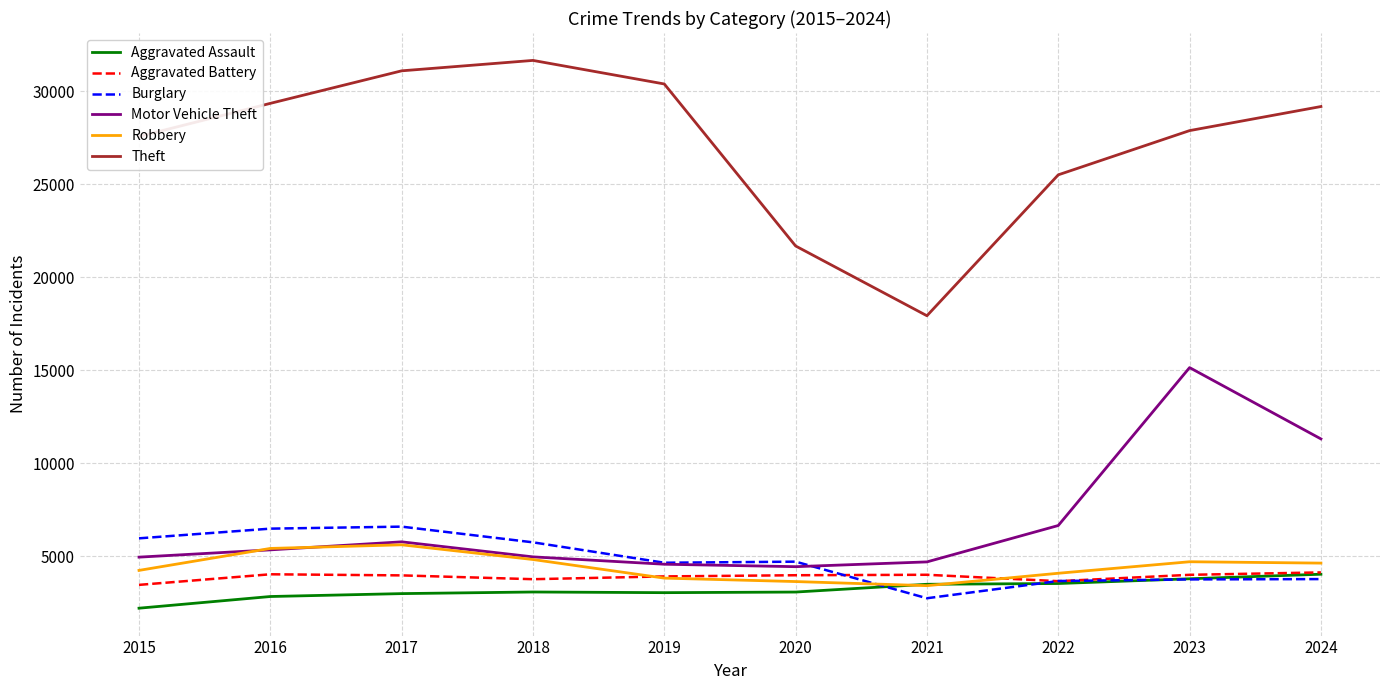

After their last crossing, which series has the higher values: Burglary or Robbery?

Robbery